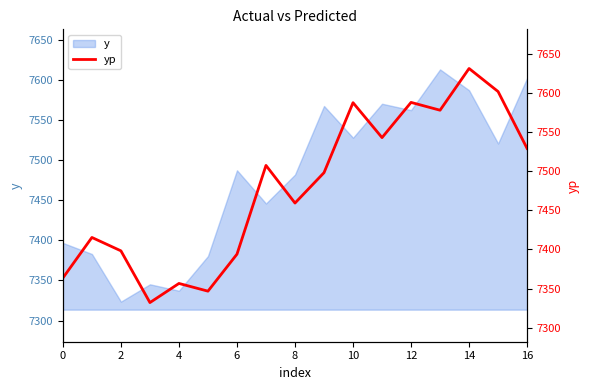

What is the difference between the maximum and minimum values?

298.9